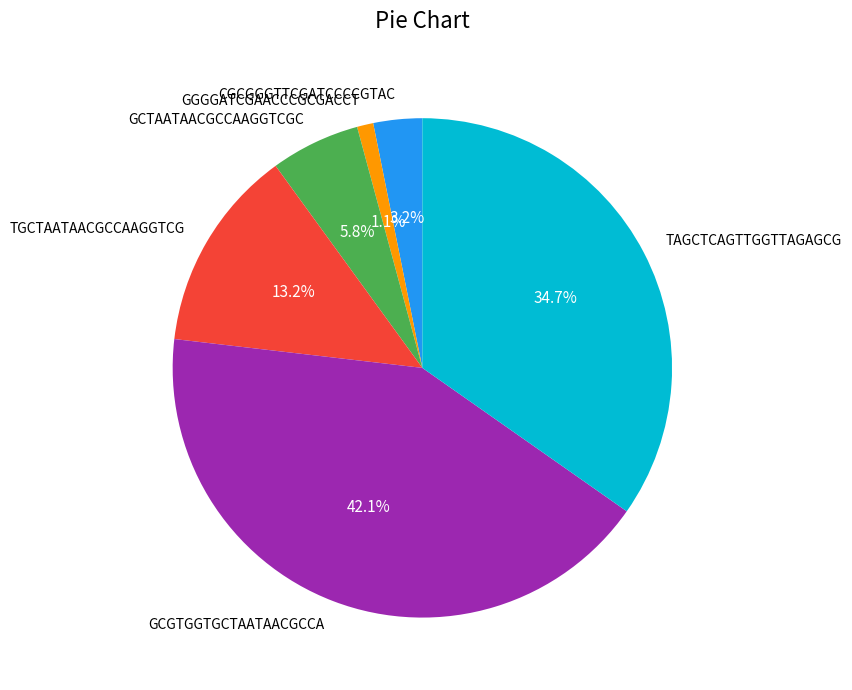

Is there a majority slice in this chart?

No